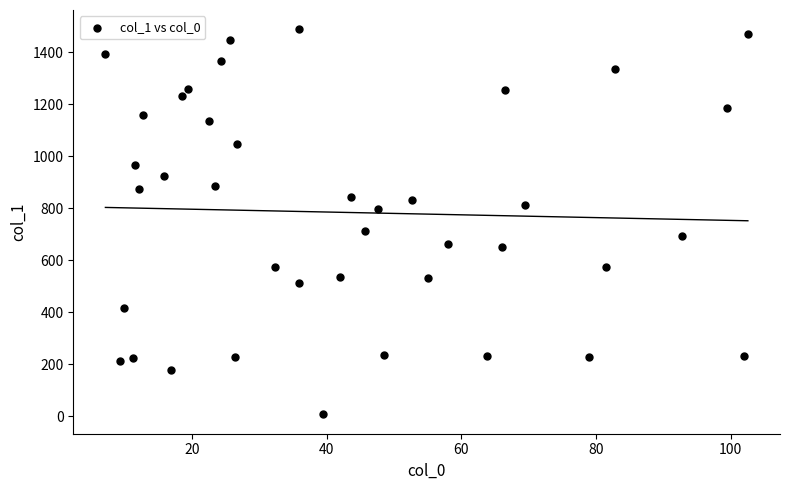

What is the range of X values (max minus min)?

95.4